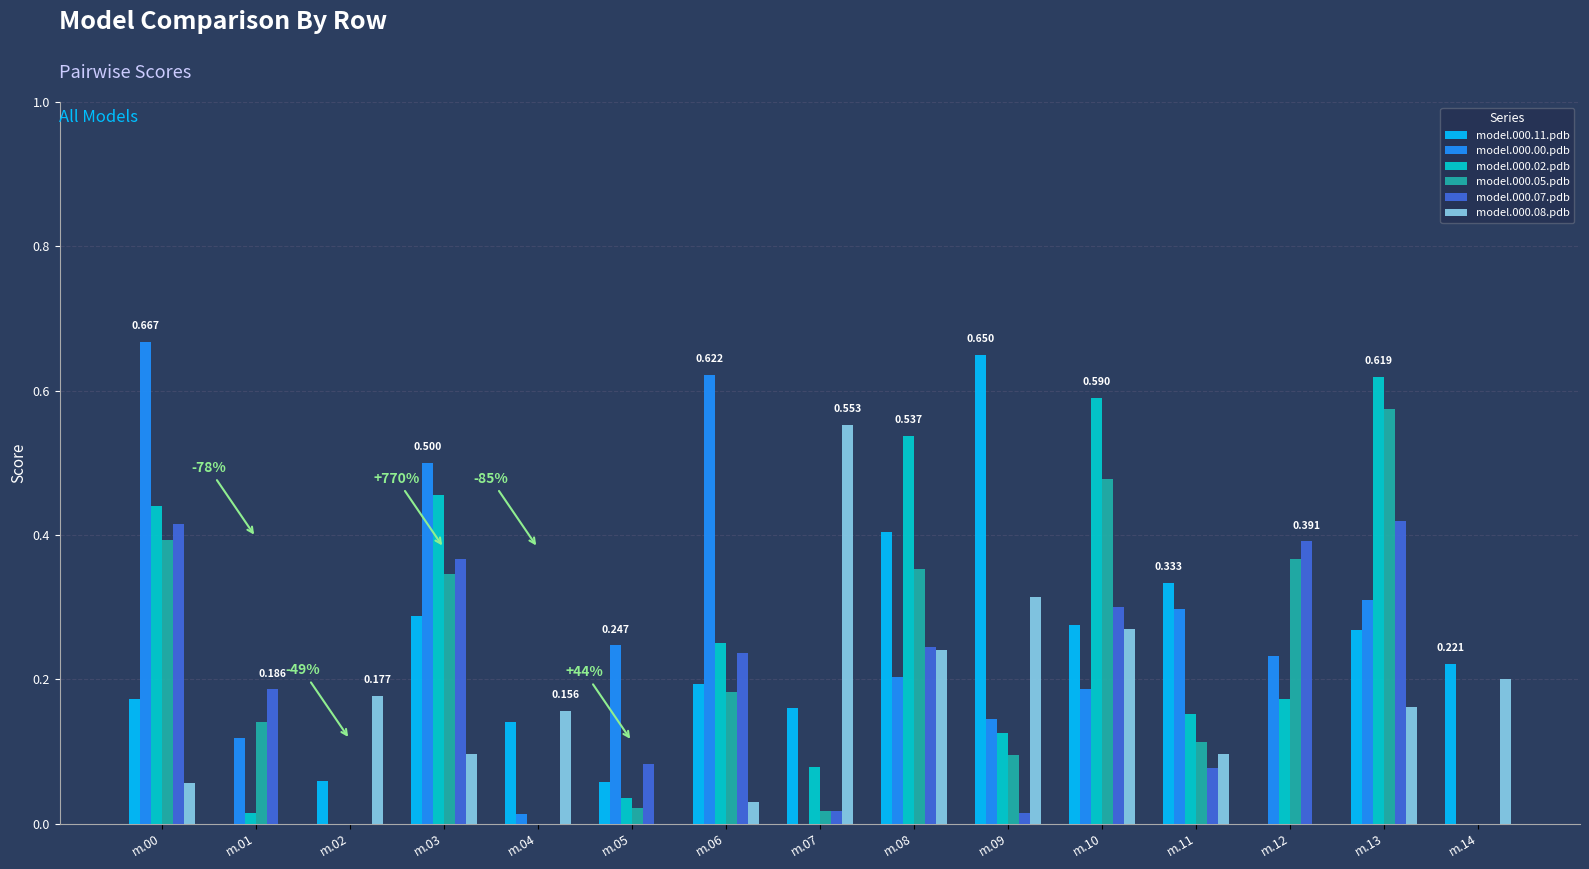

Are the bars grouped side by side (vs. stacked)?

Yes